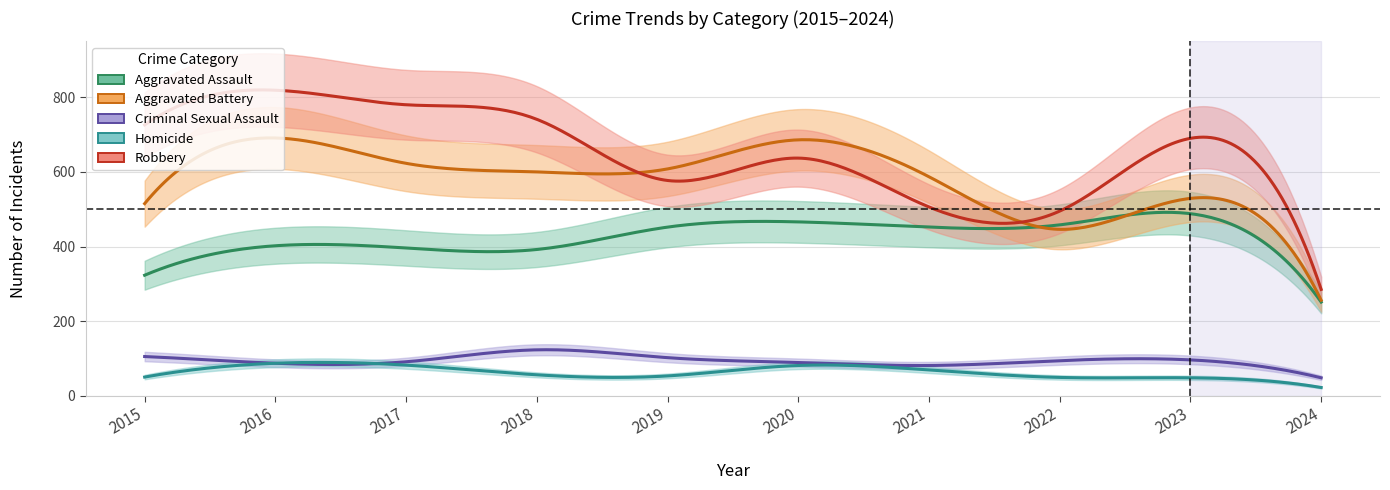

Rank the series by their maximum value, from highest to lowest.

Robbery, Aggravated Battery, Aggravated Assault, Criminal Sexual Assault, Homicide